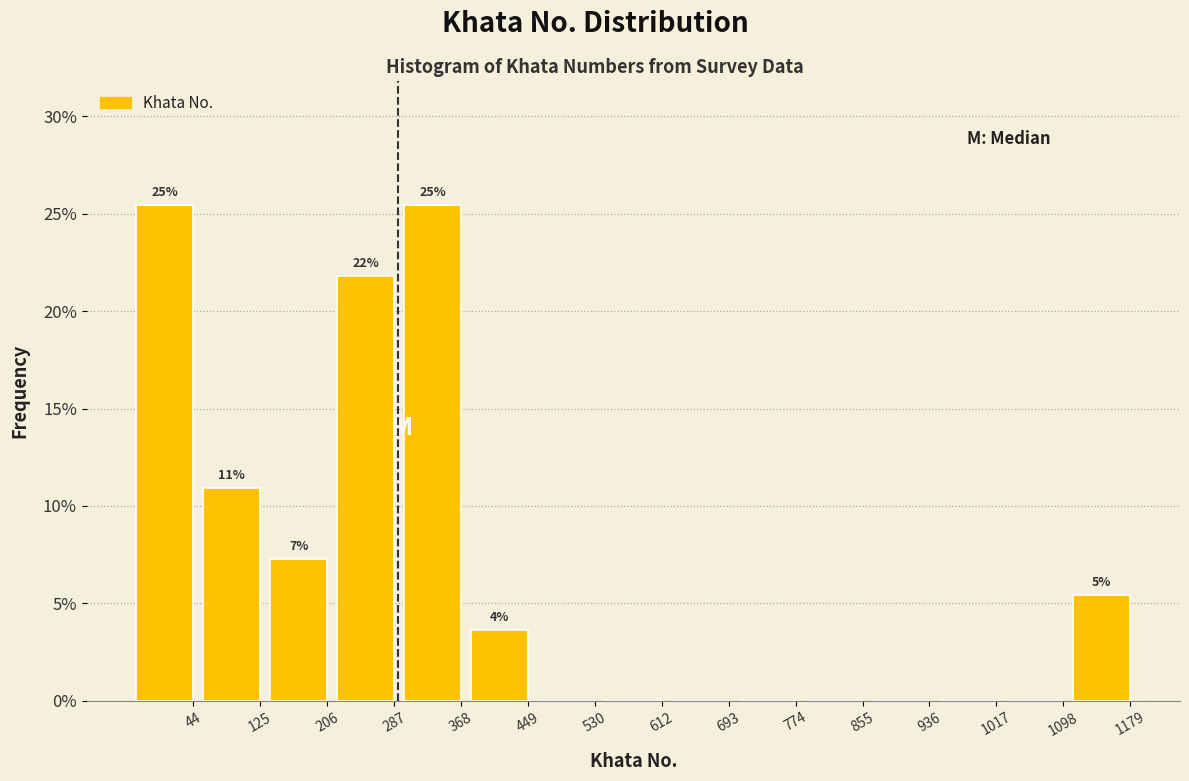

Reading left to right, transcribe all the data shown in this chart.

44=25.5	125=10.9	206=7.3	287=21.8	368=25.5	449=3.6	530=0.0	612=0.0	693=0.0	774=0.0	855=0.0	936=0.0	1017=0.0	1098=0.0	1179=5.5